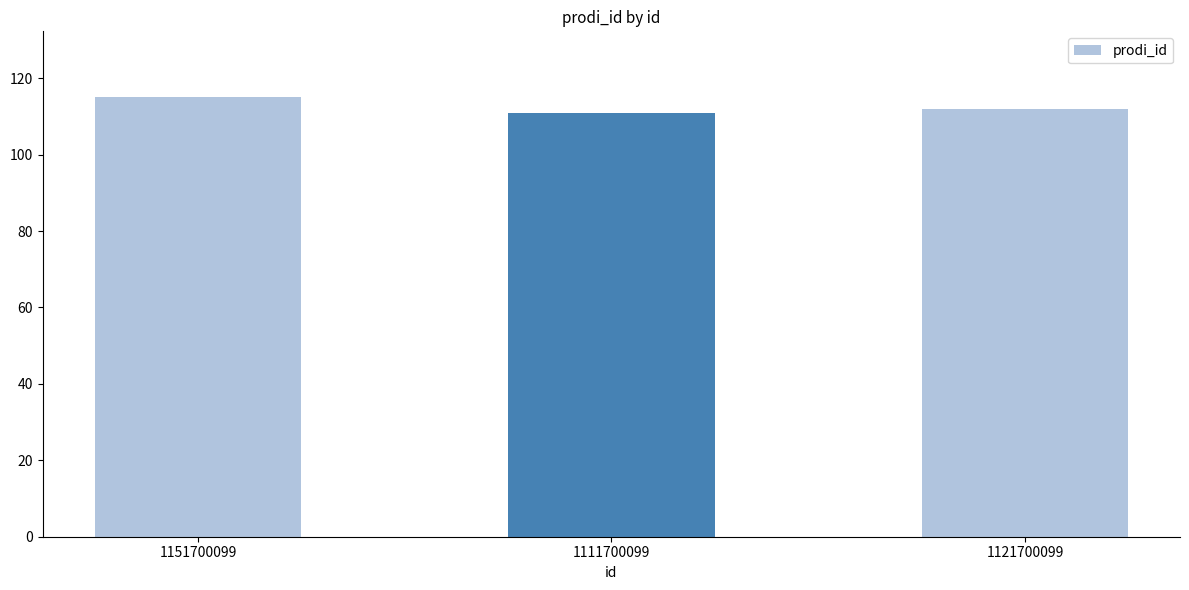

Where does the data first go above 112?

1151700099